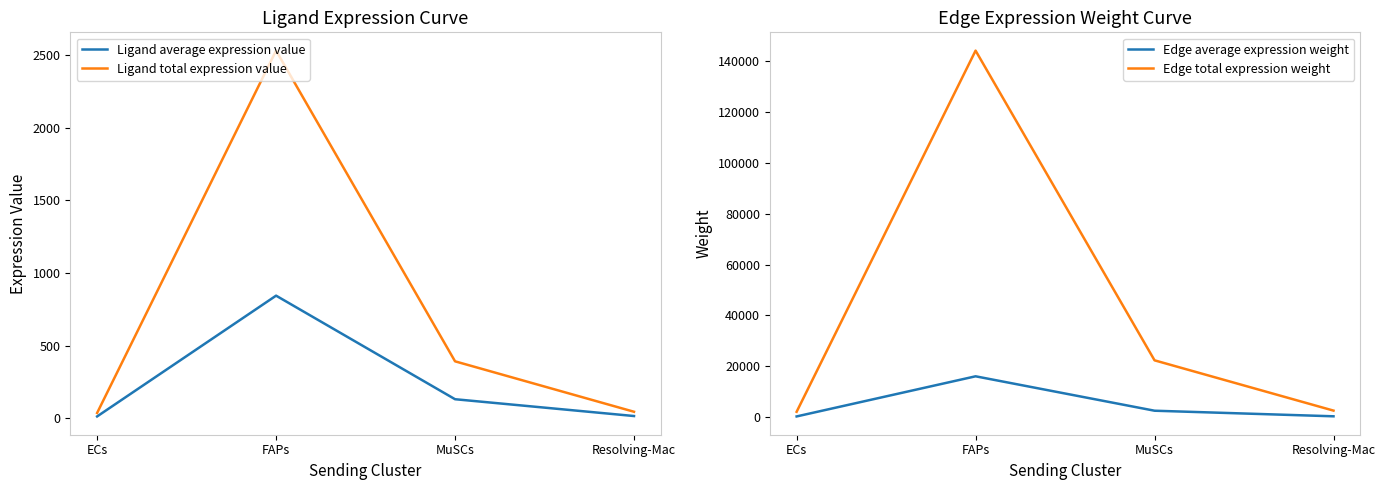

At which category is the sum across all series the highest?

FAPs